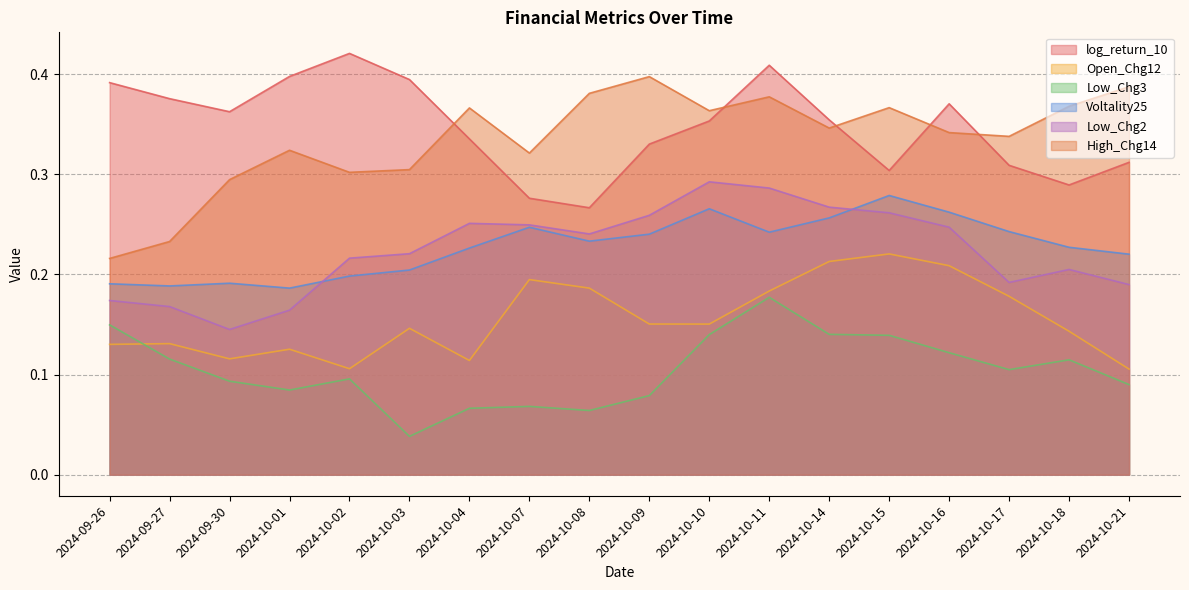

What is the difference between the highest and lowest values at 2024-09-27?

0.3